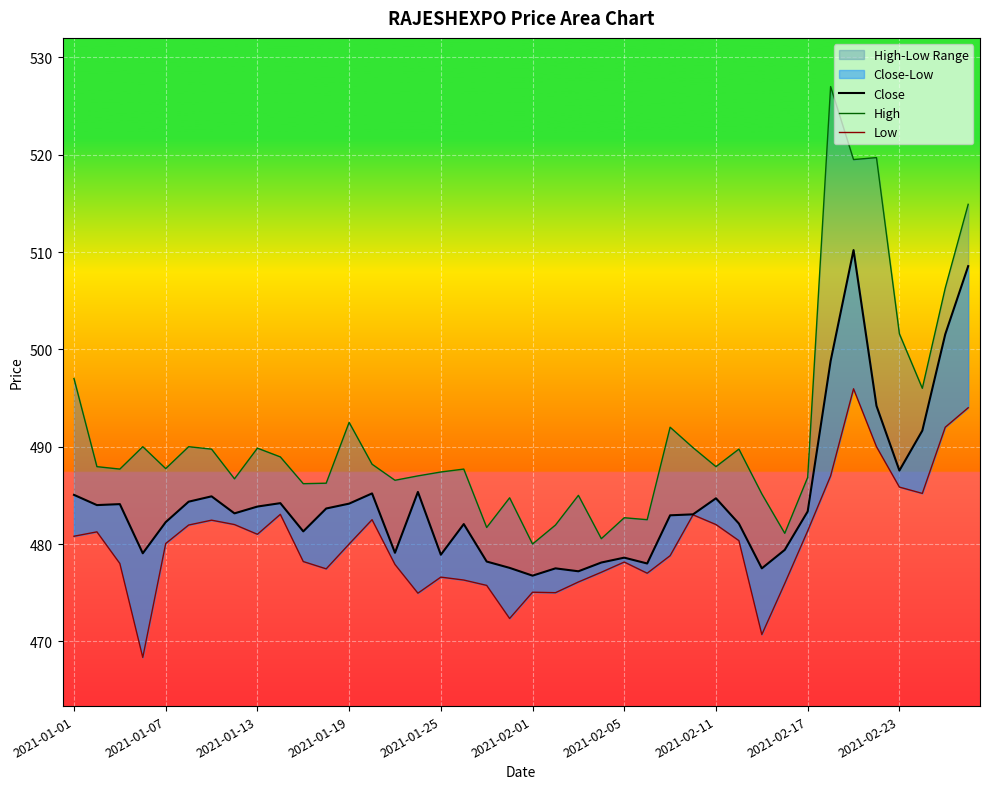

How many lines are shown in the chart?

3